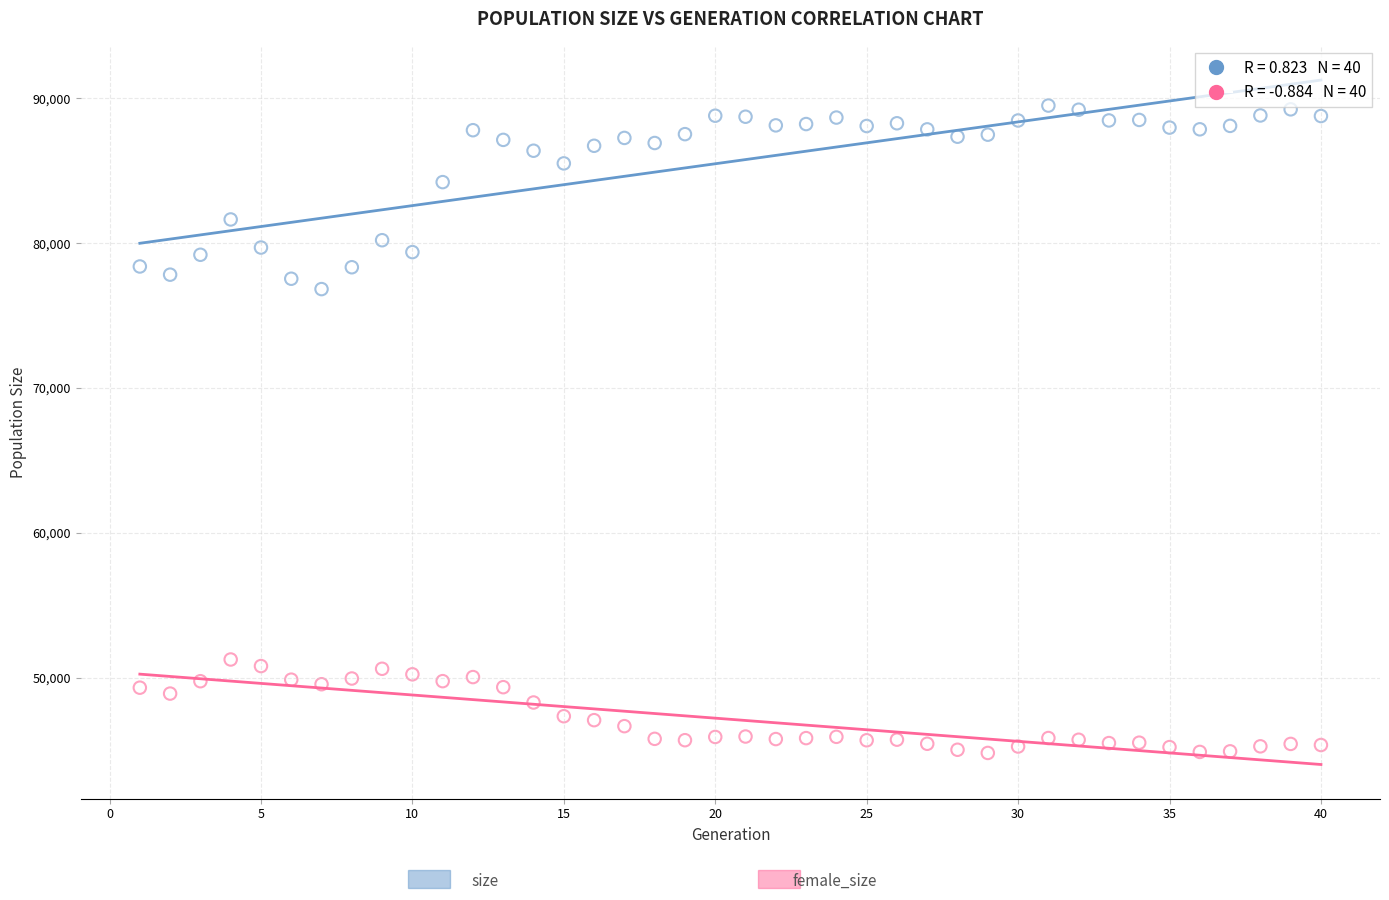

Across all series, what Y value is closest to 67150?

76828